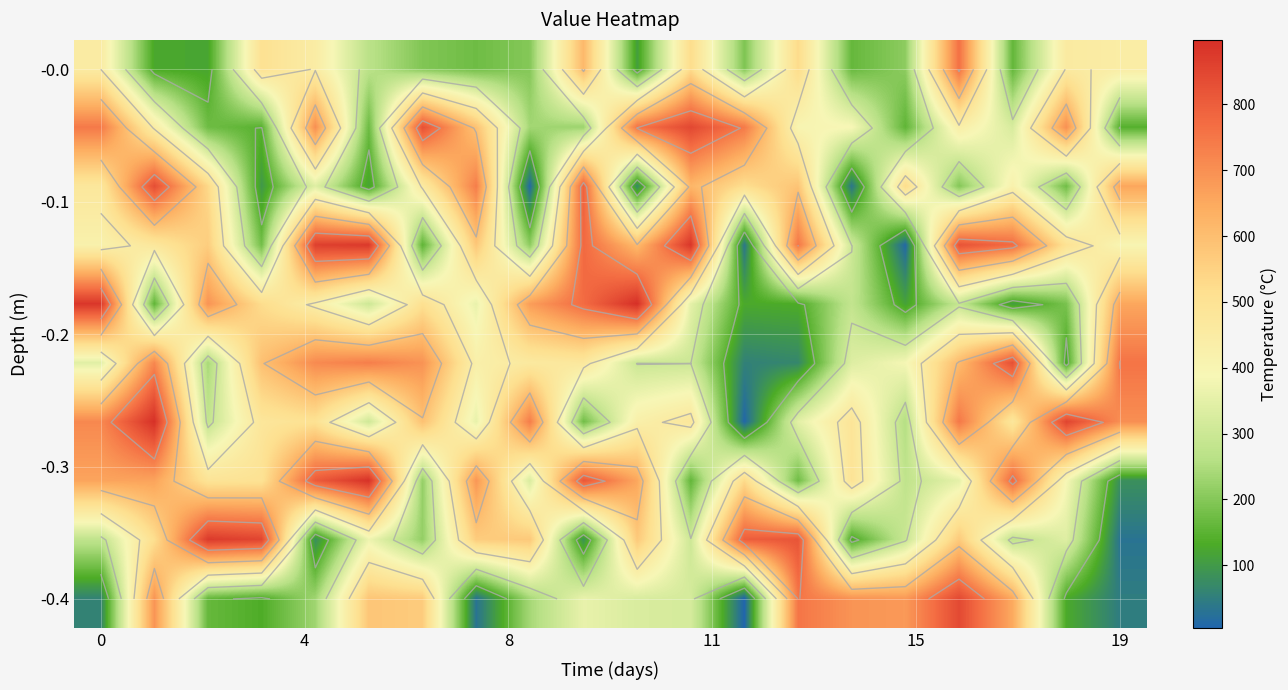

Count the number of categories in the chart.

20